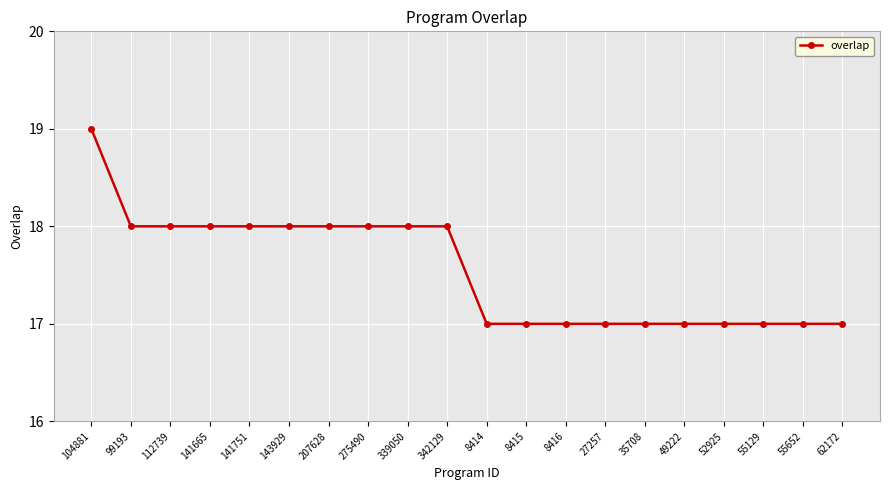

What is the greatest value displayed?

19